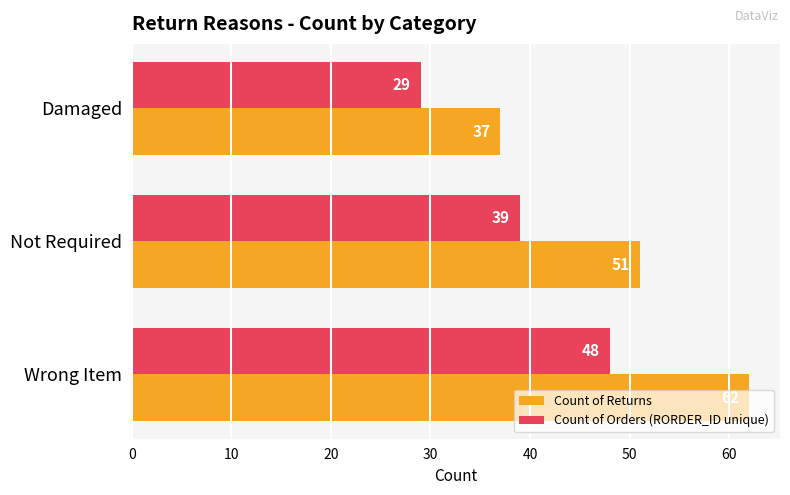

The value of Count of Orders (RORDER_ID unique) at Damaged is 29. True or false?

True